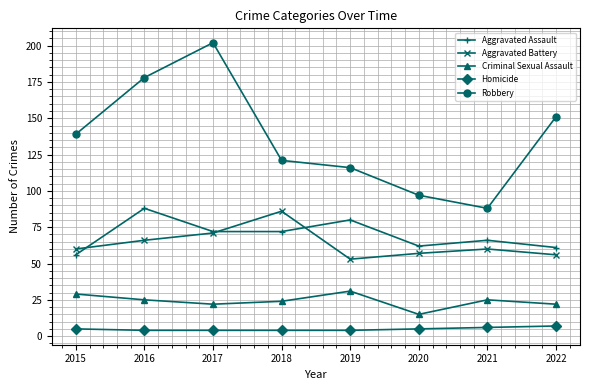

Which series has the largest range (max minus min)?

Robbery